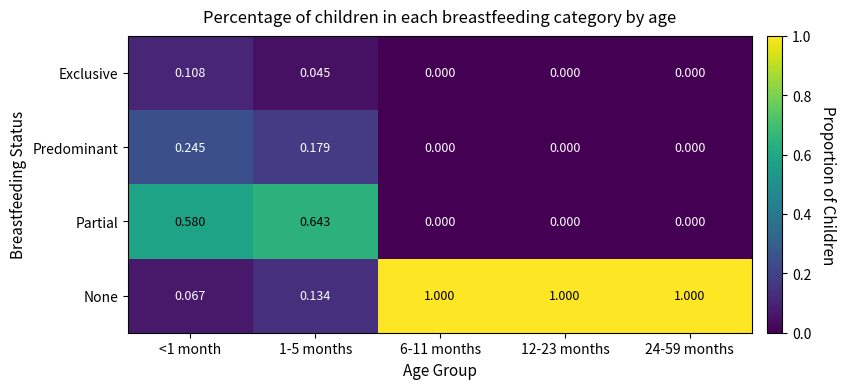

Between 1-5 months and 12-23 months, which series saw the biggest shift?

None